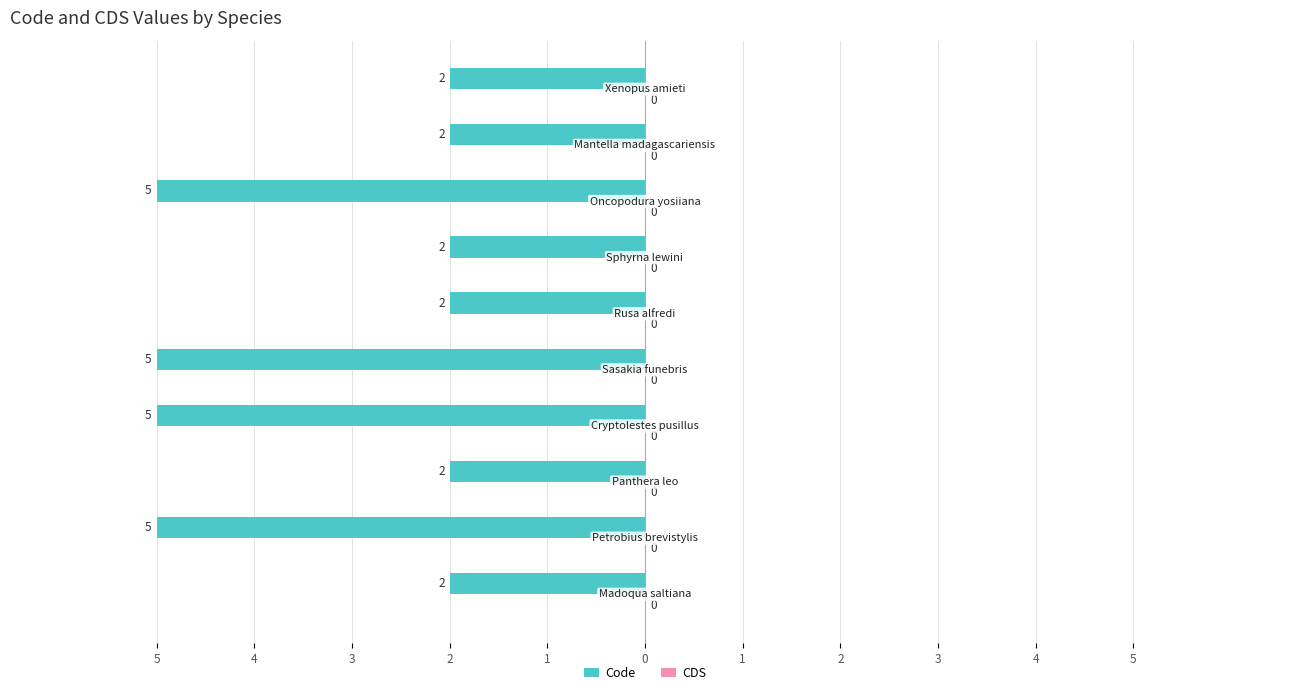

Are the bars horizontal?

Yes